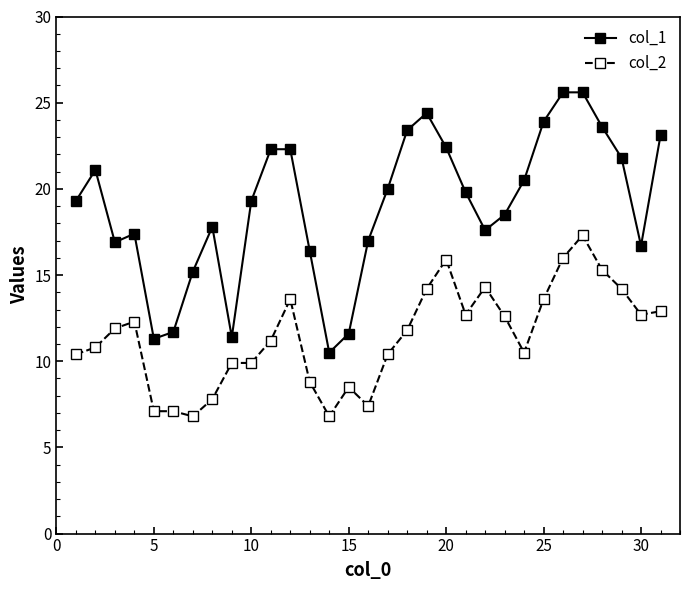

List the series in order of their peak value, lowest first.

col_2, col_1